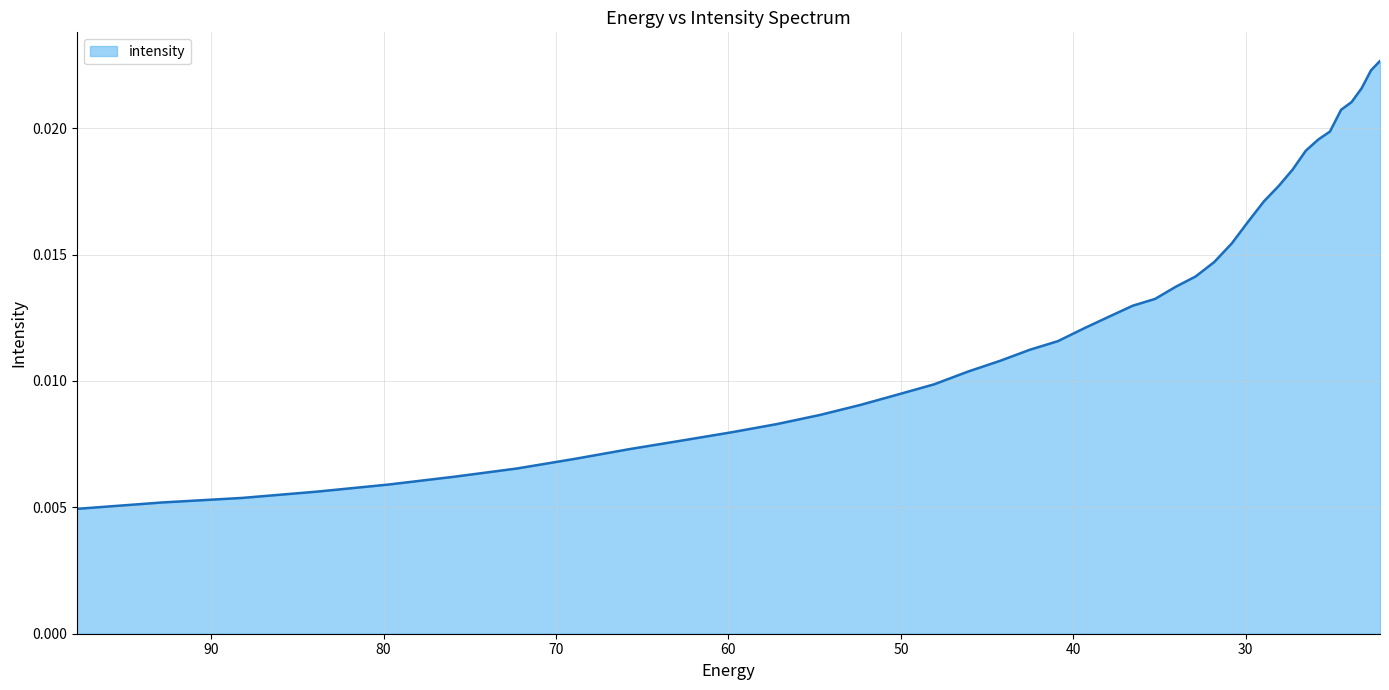

Does the chart display data point markers on the line(s)?

No